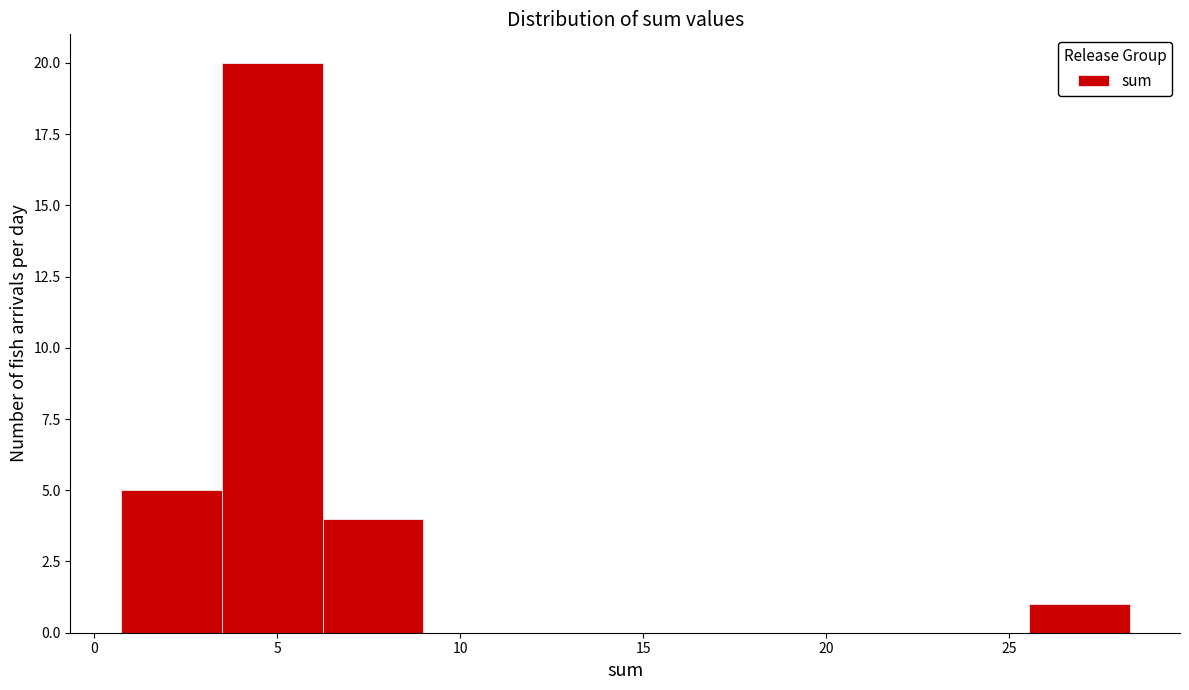

Which range on the x-axis has the tallest bar?

3.5 to 6.0